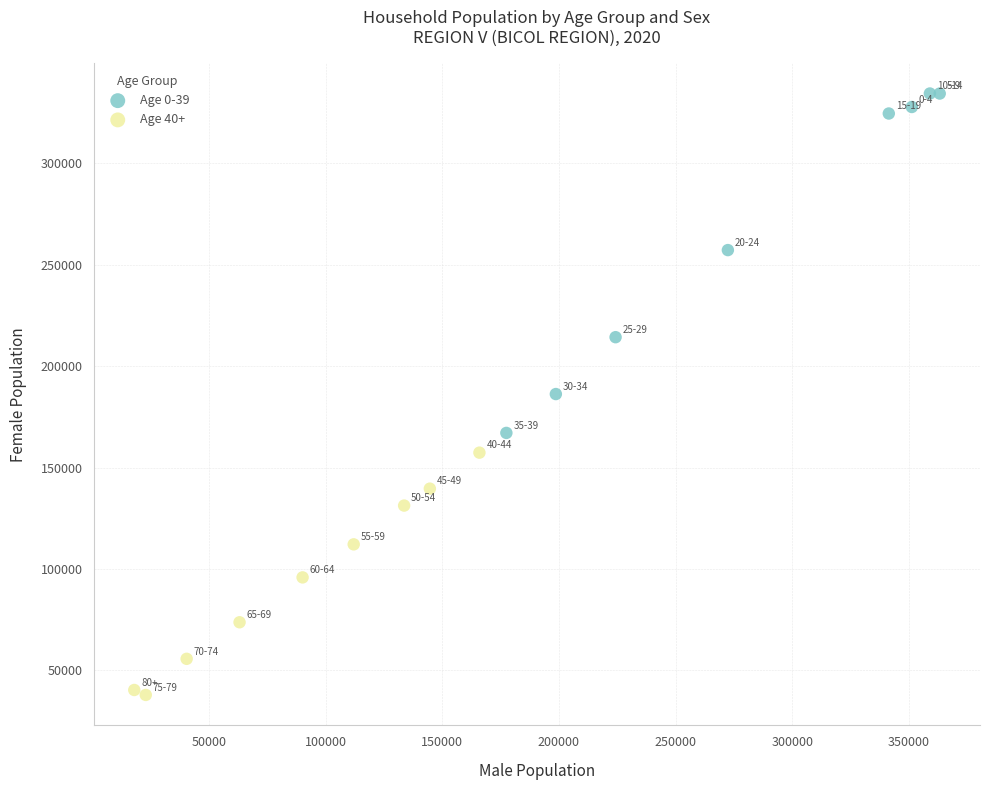

Which series has the widest spread of Y values?

Age 0-39